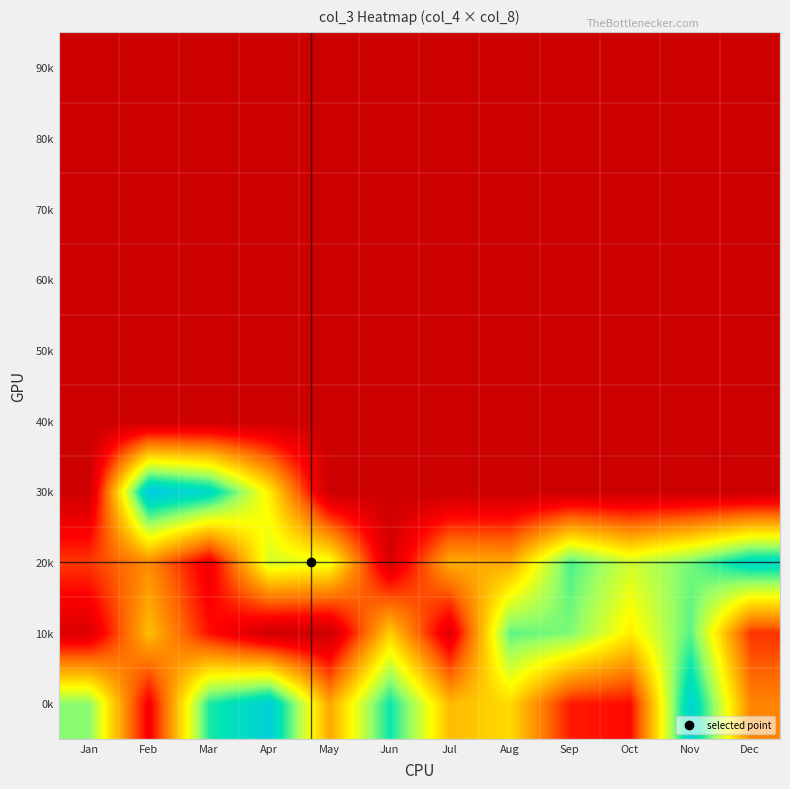

What is the total value across all series at Sep?

3.7